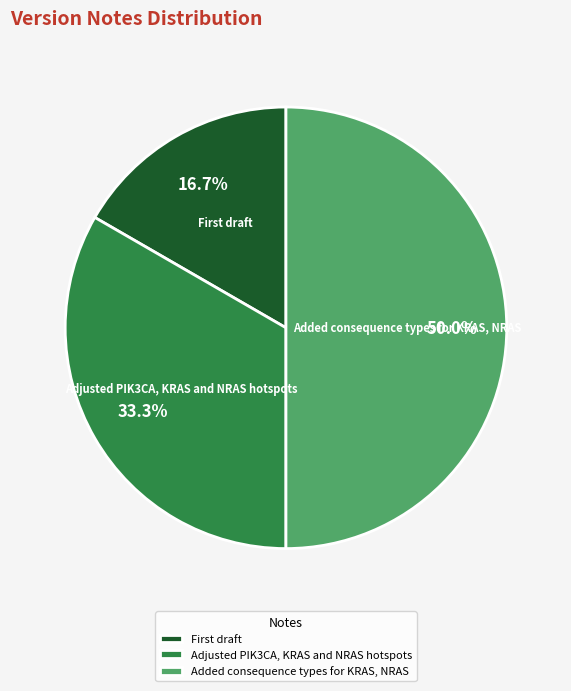

To the nearest percent, what is the average slice percentage?

33%